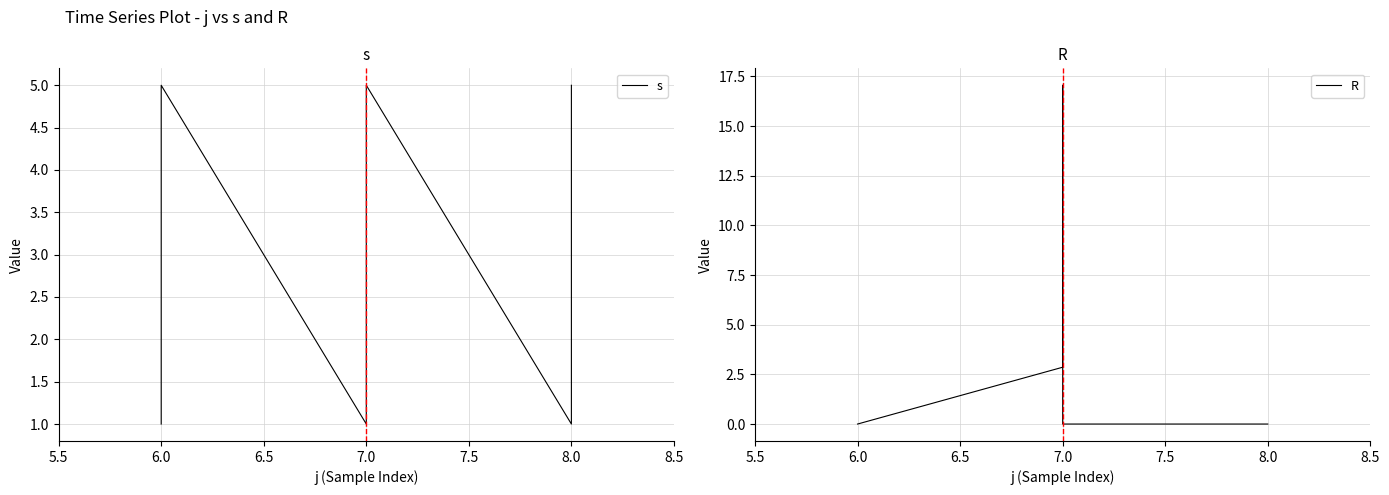

Where is s nearest to the value 3?

6.0